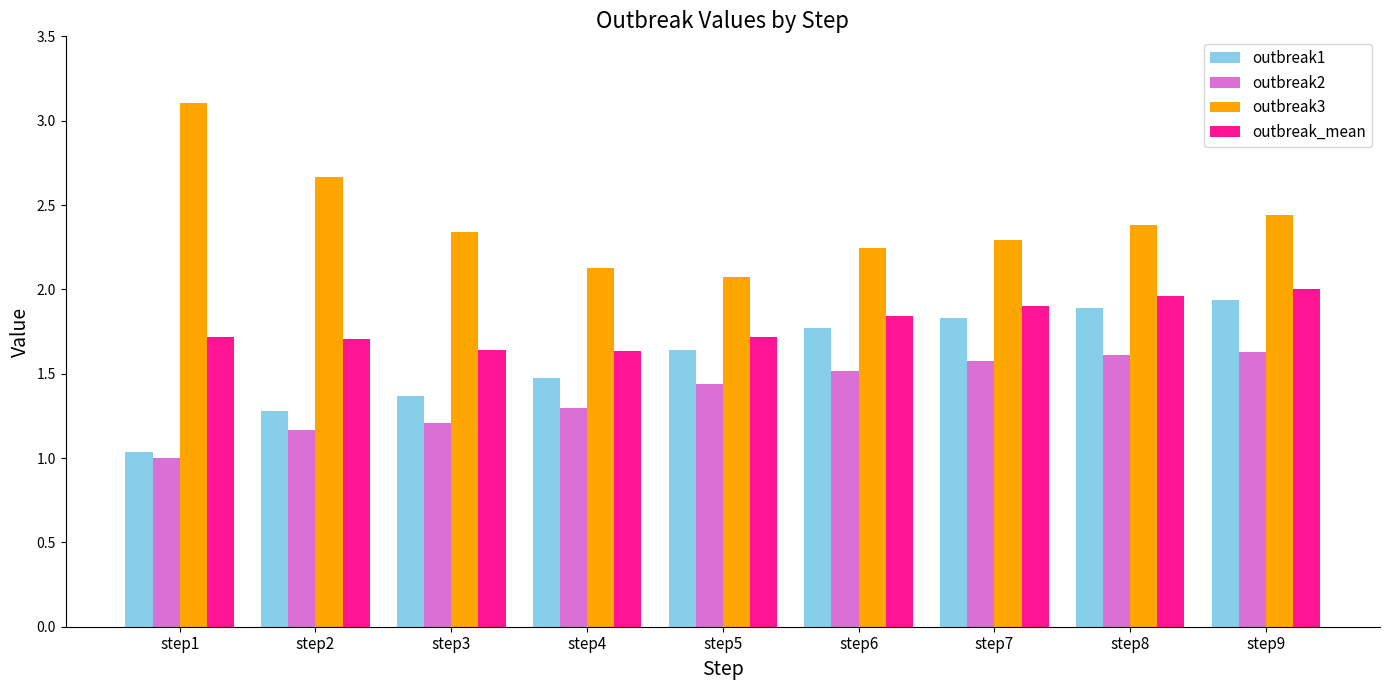

Which category has the highest value across all series?

step1